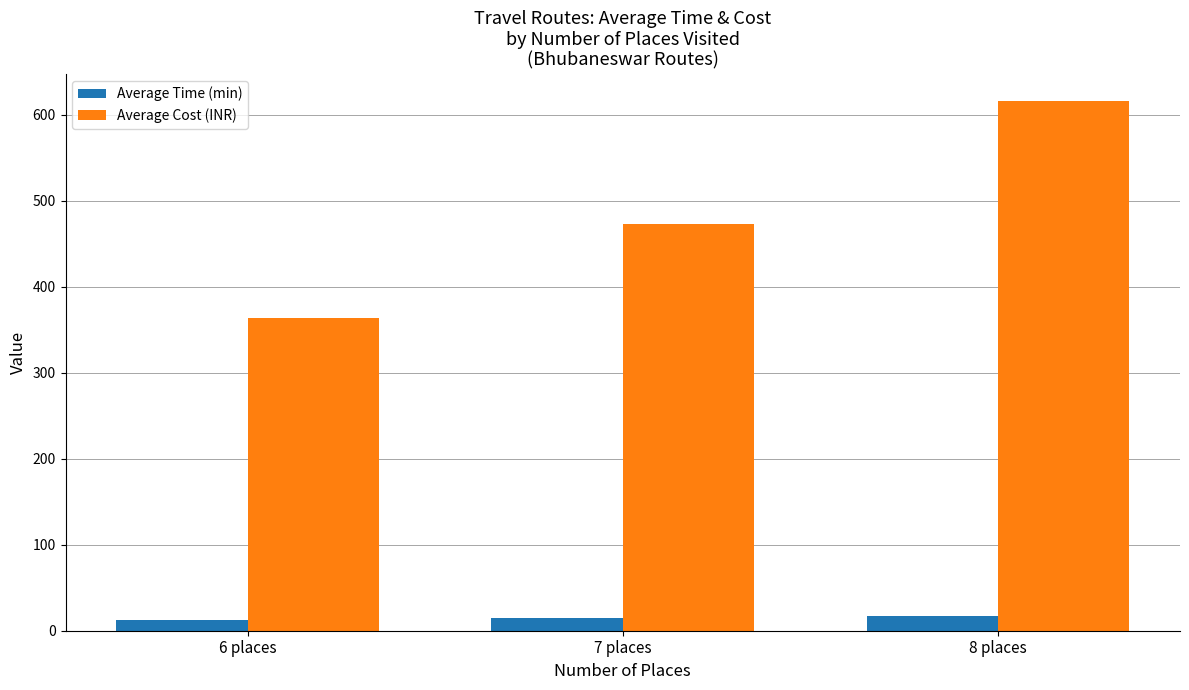

What is the sum of the Average Time (min) values at 6 places and 8 places?

30.7